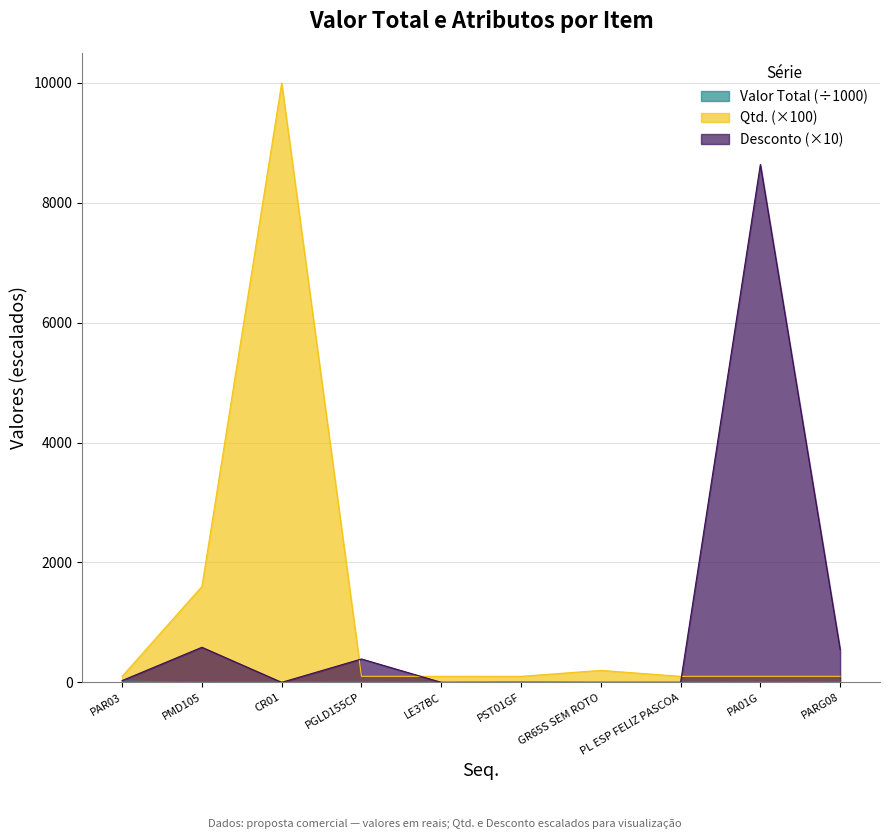

True or false: Valor Total and Desconto intersect in this chart.

True